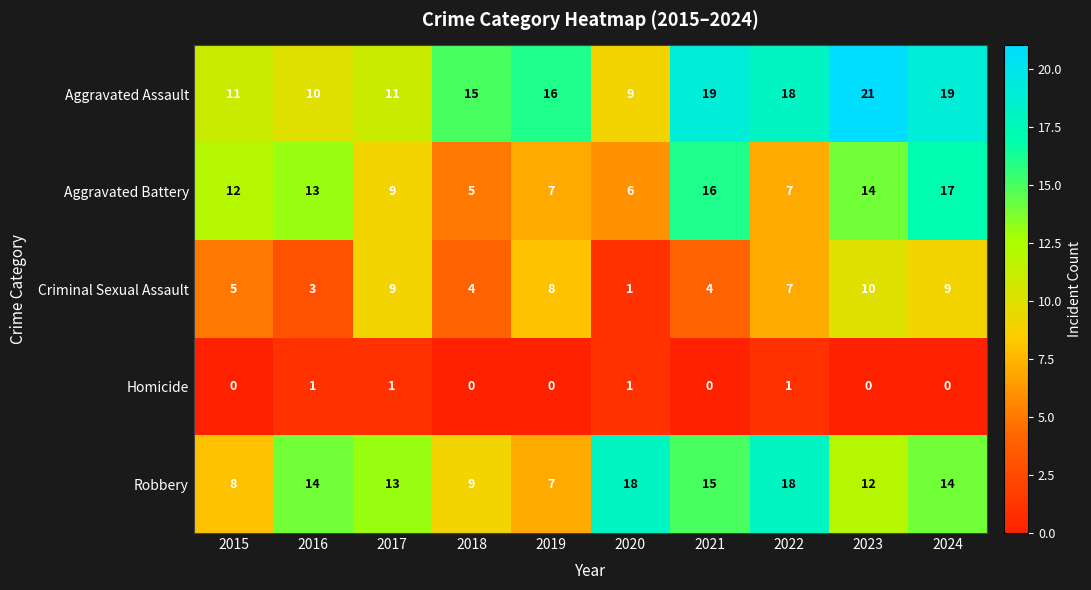

The Criminal Sexual Assault series shows 13 at 2017. True or false?

False